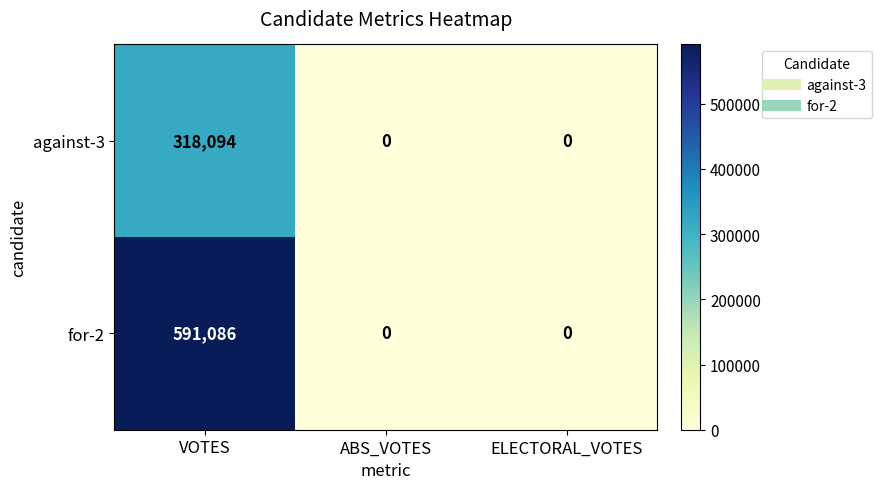

True or false: for-2 has a value of -297491 at ABS_VOTES.

False